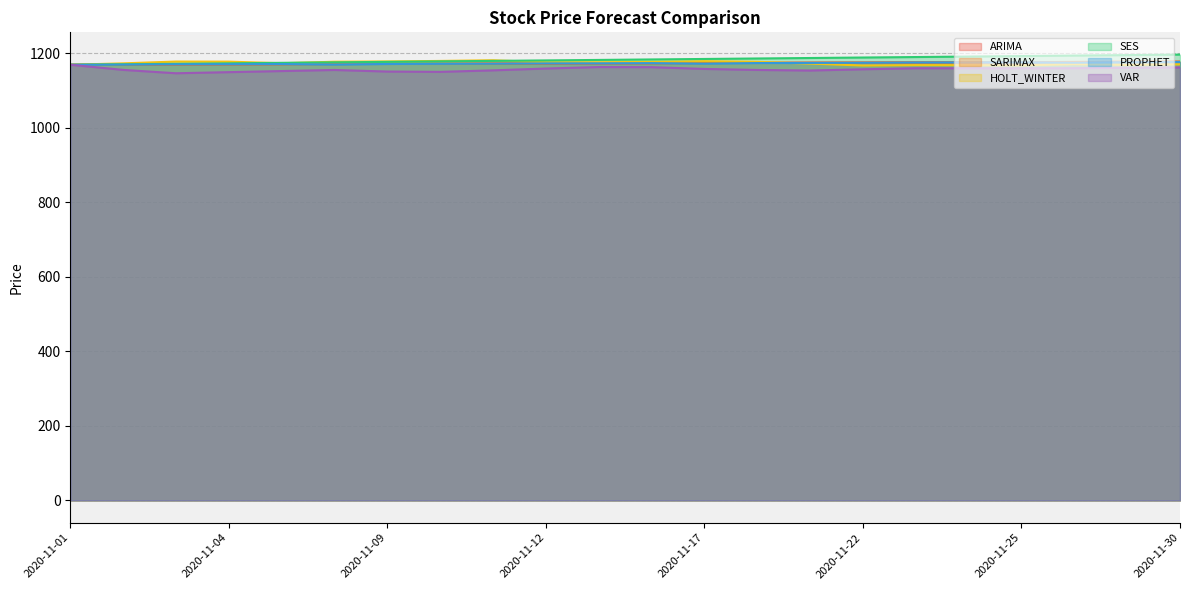

Where is the first local minimum for VAR?

2020-11-03